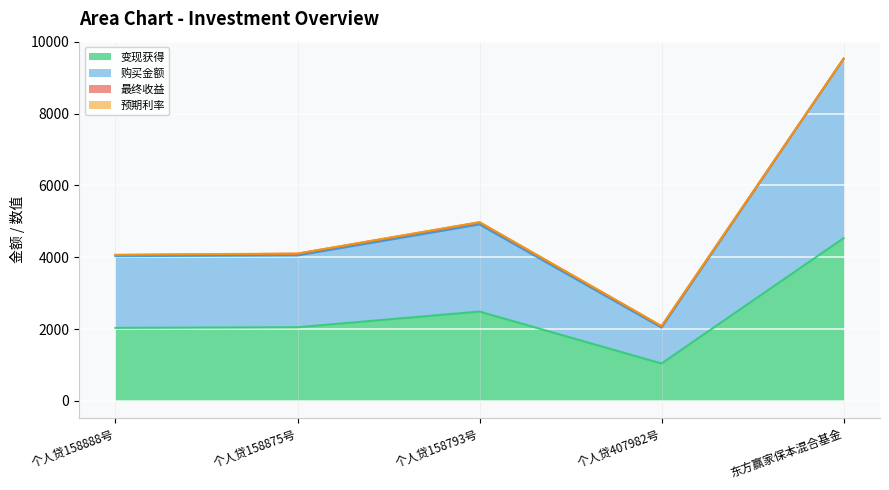

True or false: 购买金额 and 变现获得 cross at least once.

False